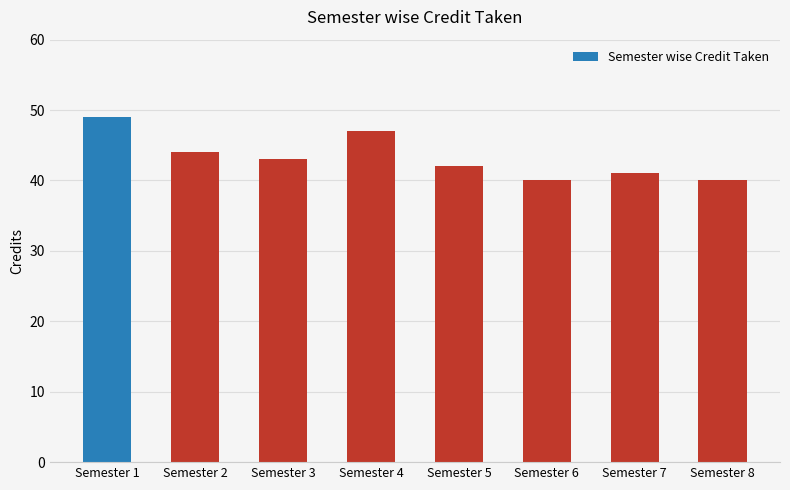

What is the sum of all values?

346